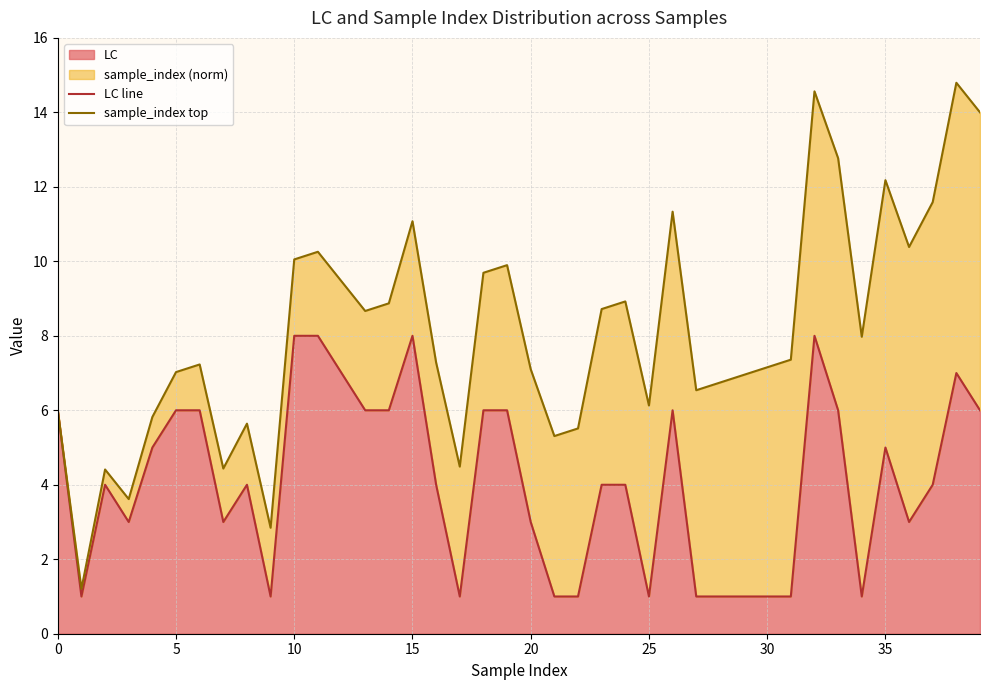

Which series has the largest range (max minus min)?

sample_index top